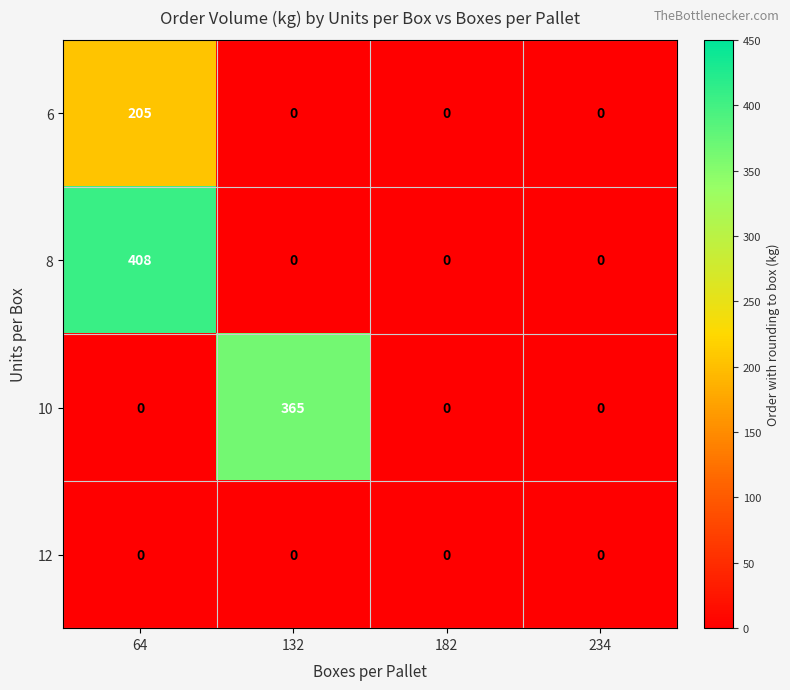

Count the number of categories in the chart.

4